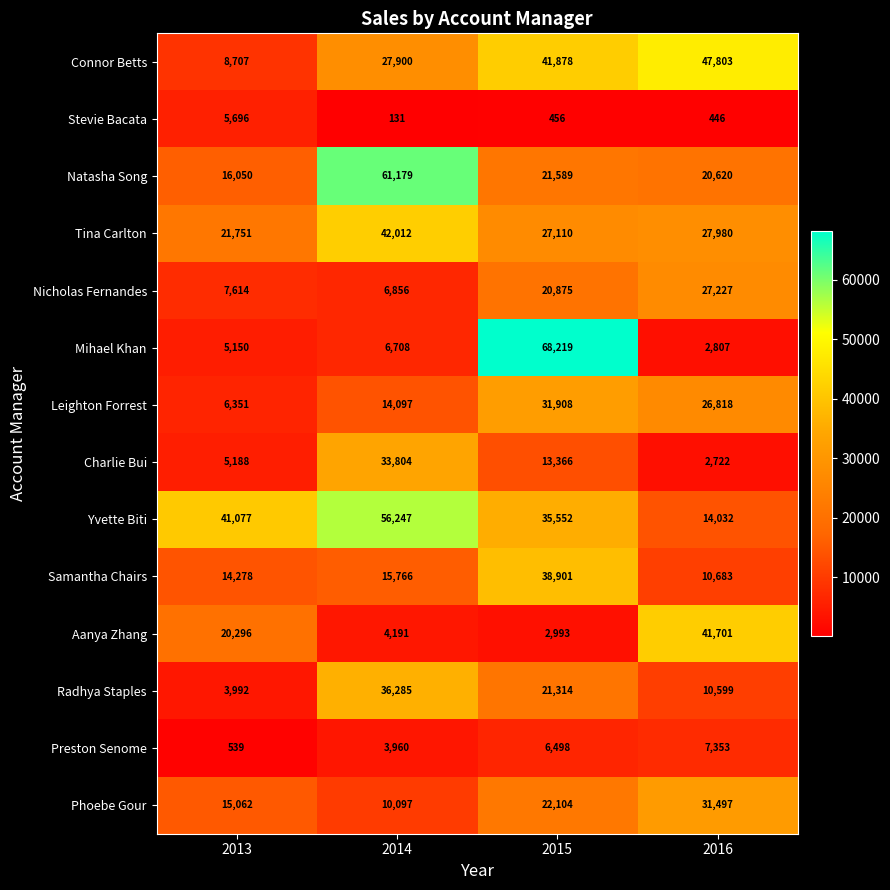

Is it true that Radhya Staples equals 21314 at 2015?

True